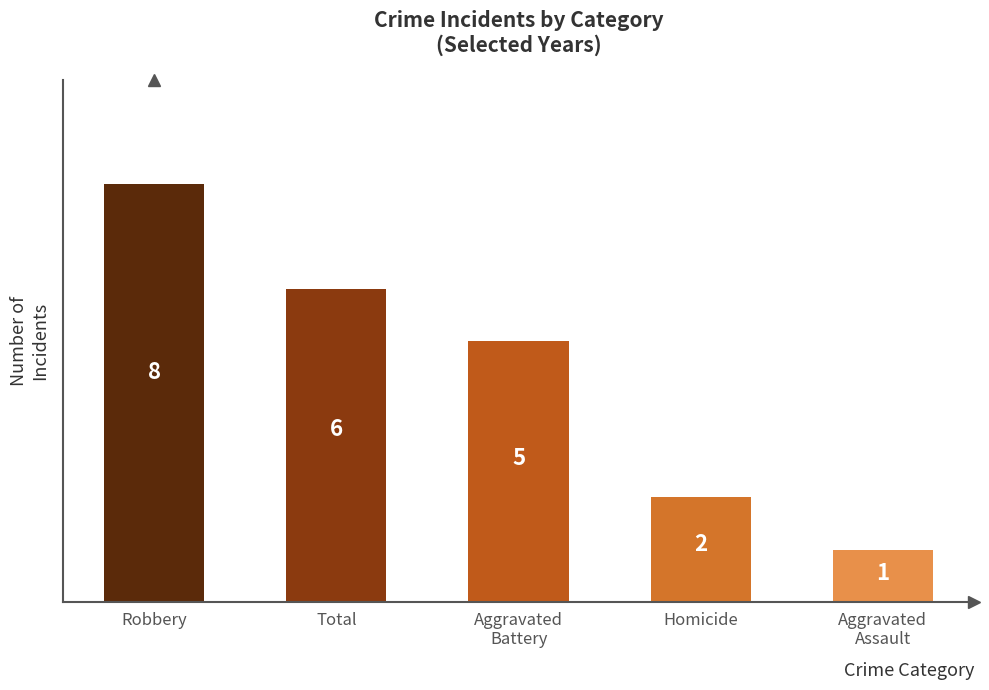

What position from the right is Robbery?

5